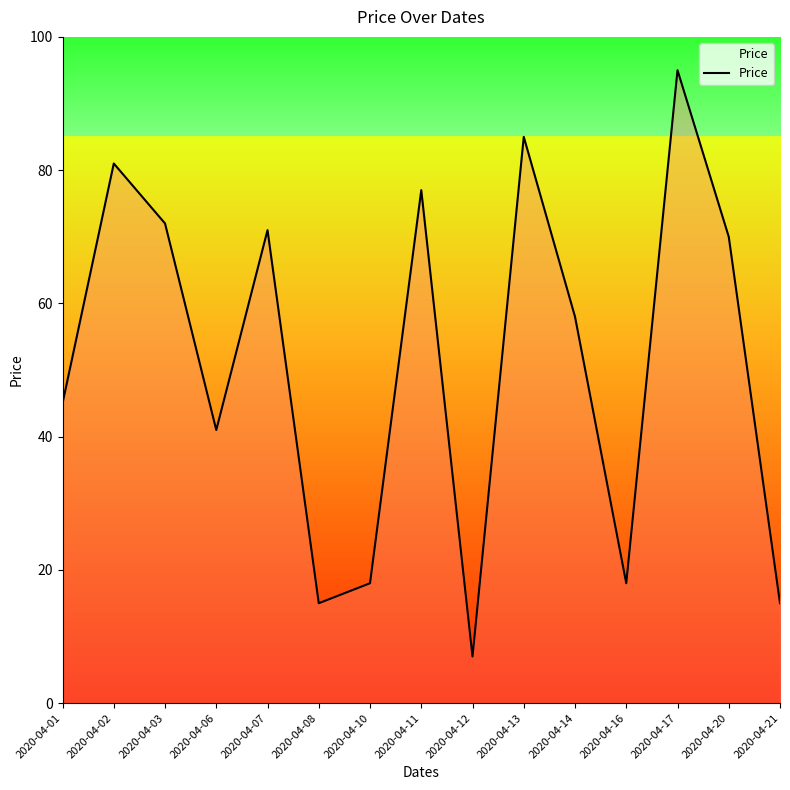

How many lines are shown in the chart?

1